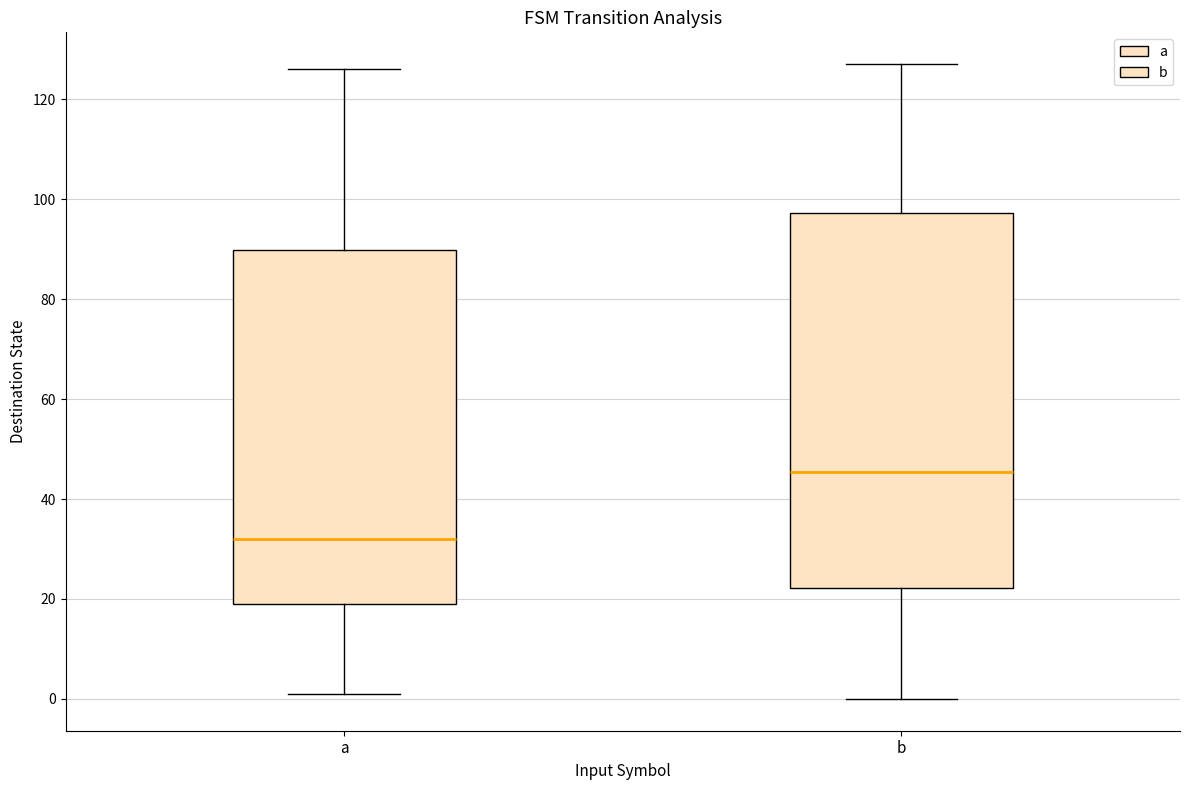

Reading left to right, transcribe this box plot: for each box, give where its median line is, the range the box spans, and where its two whiskers end, as read against the y-axis. The values are not printed on the chart, so give them approximately, as read against the axis.

a: median 32, box 20 to 90, whiskers 2 to 126
b: median 46, box 22 to 98, whiskers 0 to 128